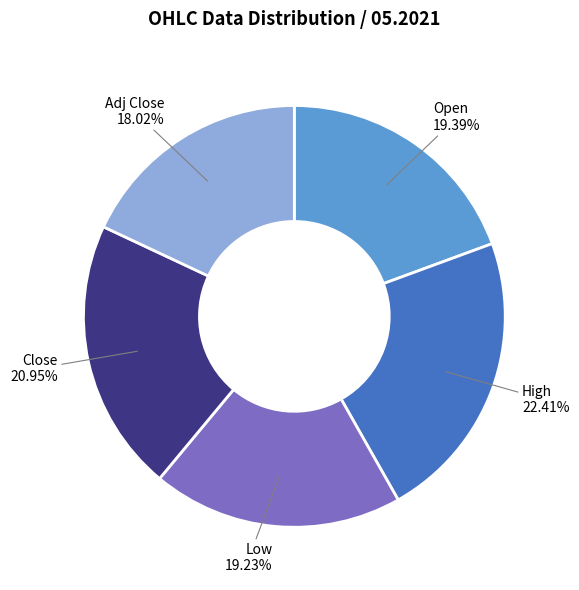

How many slices are in this pie chart?

5